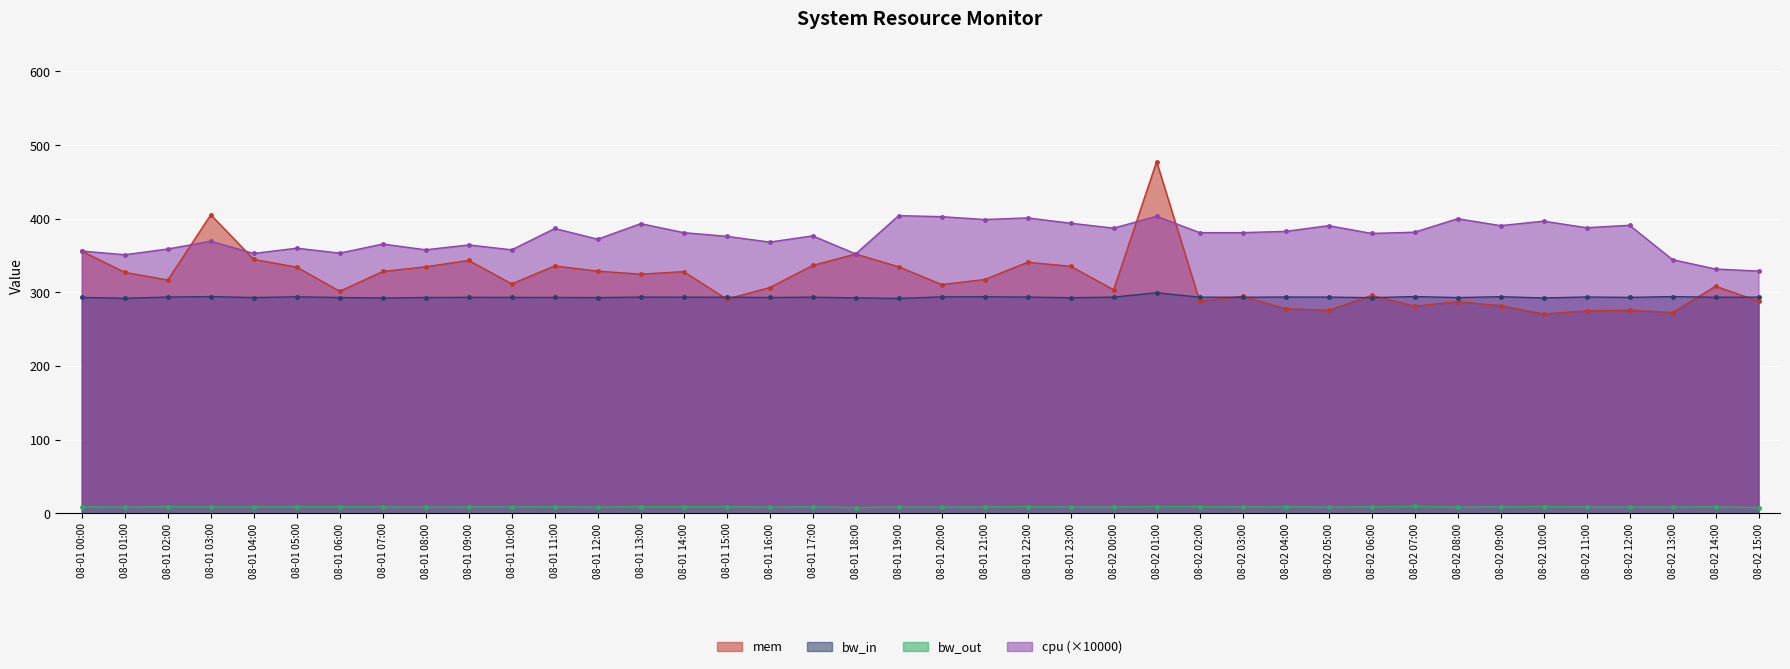

At which label does mem reach its minimum?

08-02 10:00